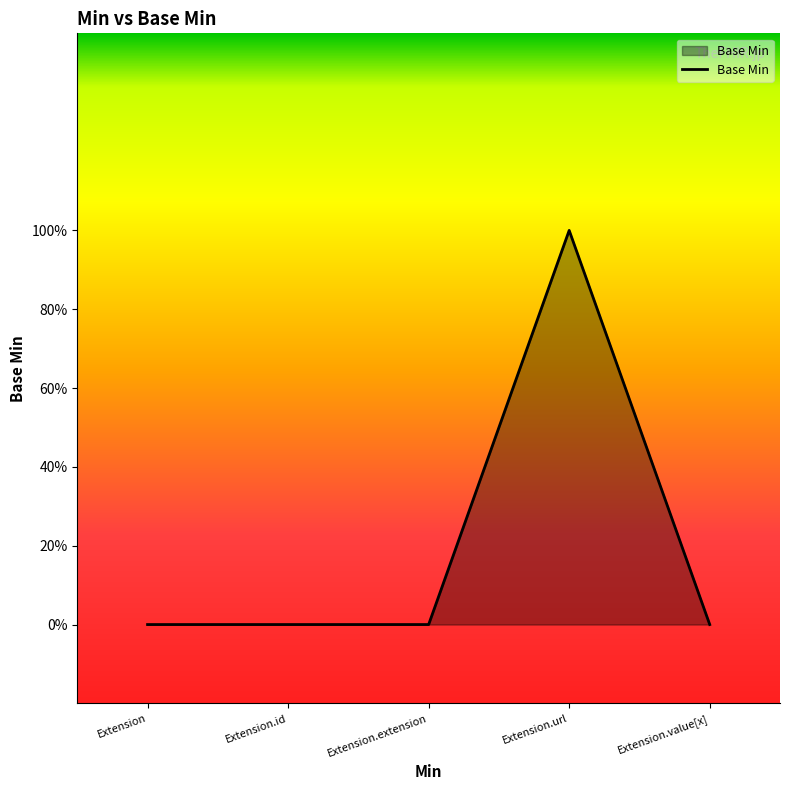

What is the difference between the maximum and minimum values?

1